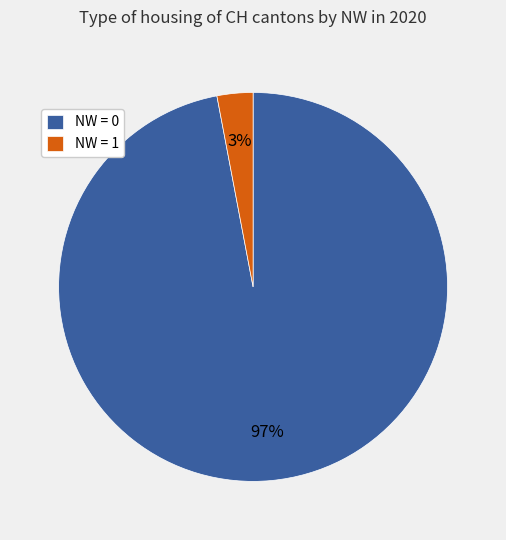

Between NW = 0 and NW = 1, which is larger?

NW = 0